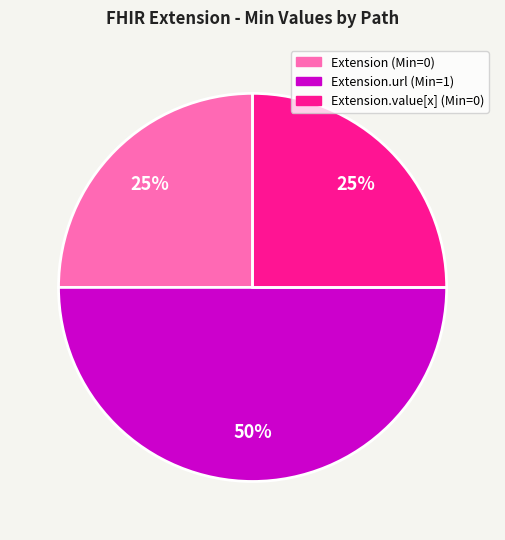

To the nearest percent, what is the average slice percentage?

33%